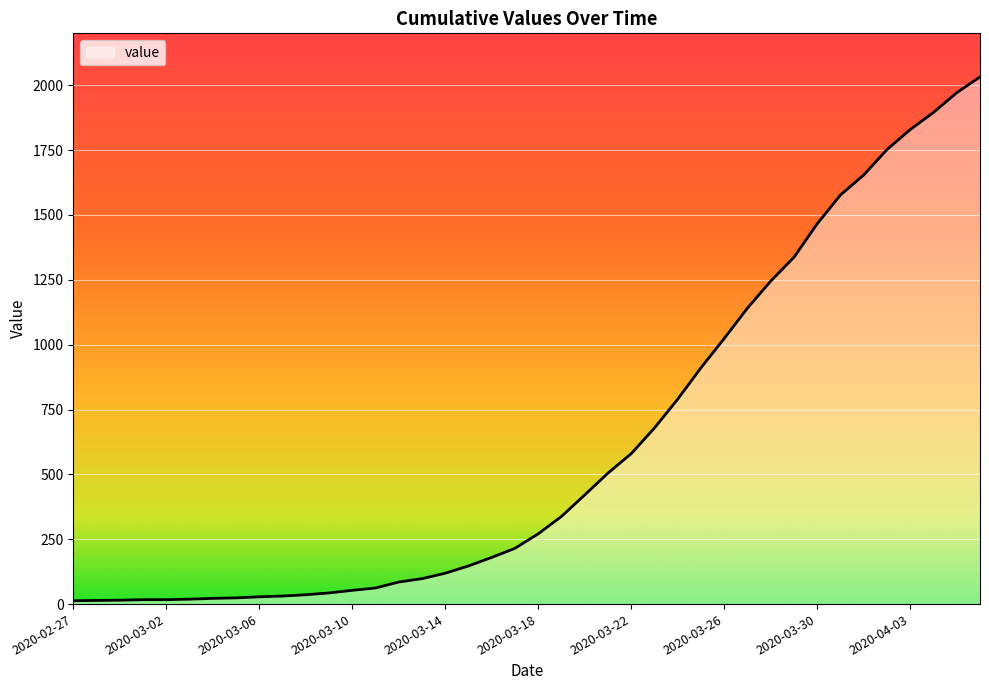

What is the maximum value shown in the chart?

2032